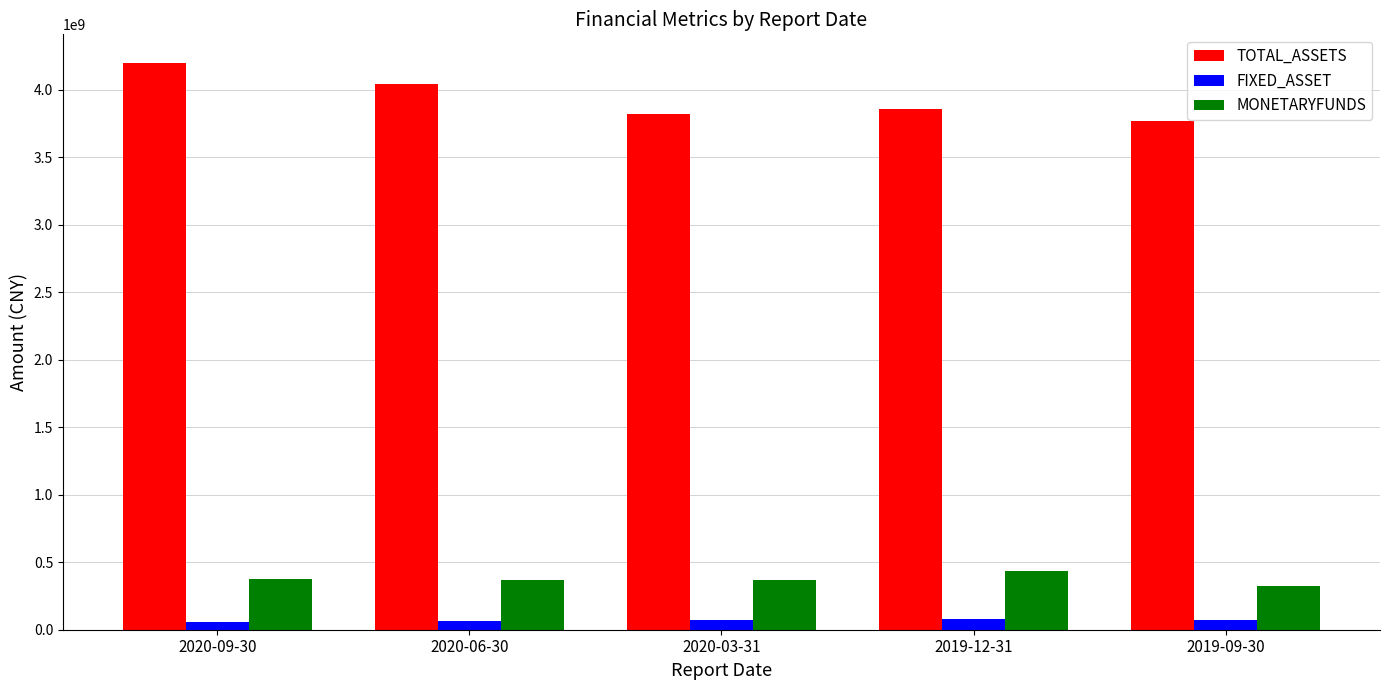

The value of MONETARYFUNDS at 2020-03-31 is 370387757.3. True or false?

True